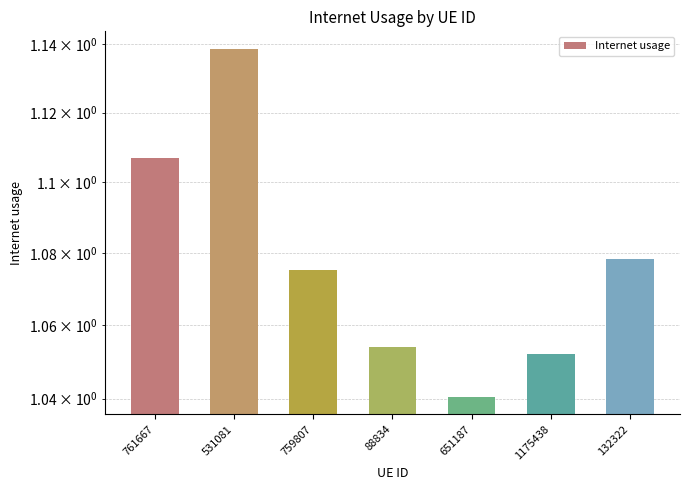

Rank the categories by value from highest to lowest.

531081, 761667, 132322, 759807, 88834, 1175438, 651187